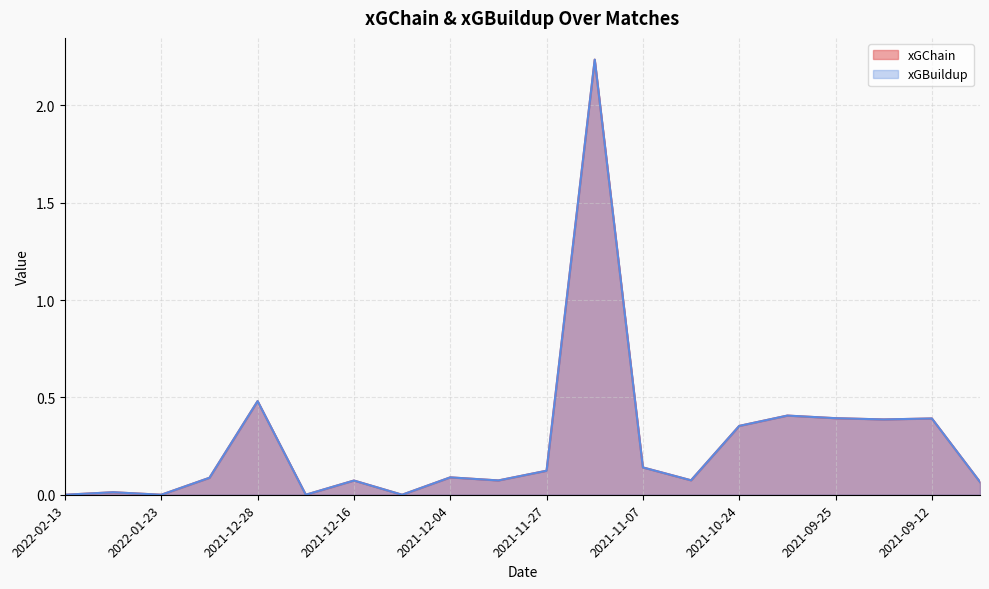

Where is xGChain nearest to the value 1?

2021-12-28